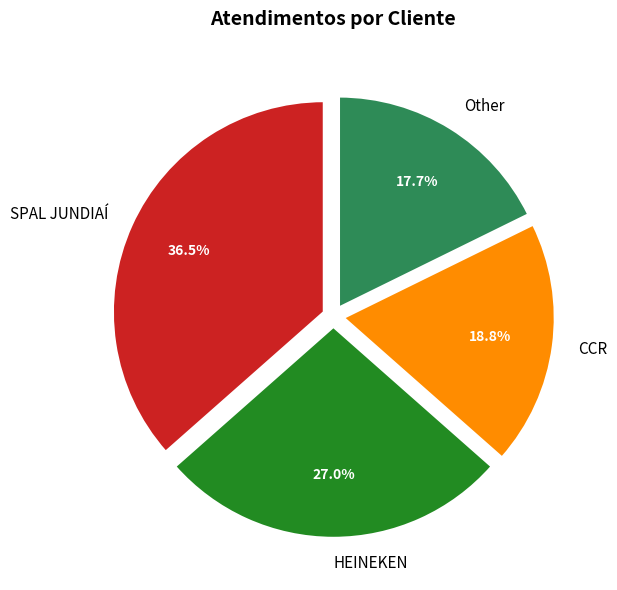

To the nearest percent, what portion does HEINEKEN represent?

27%